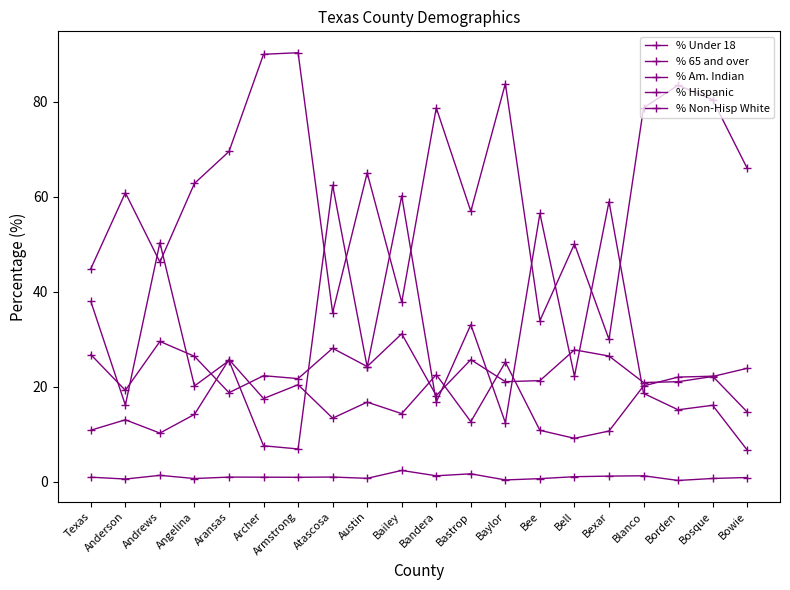

How many lines are shown in the chart?

5